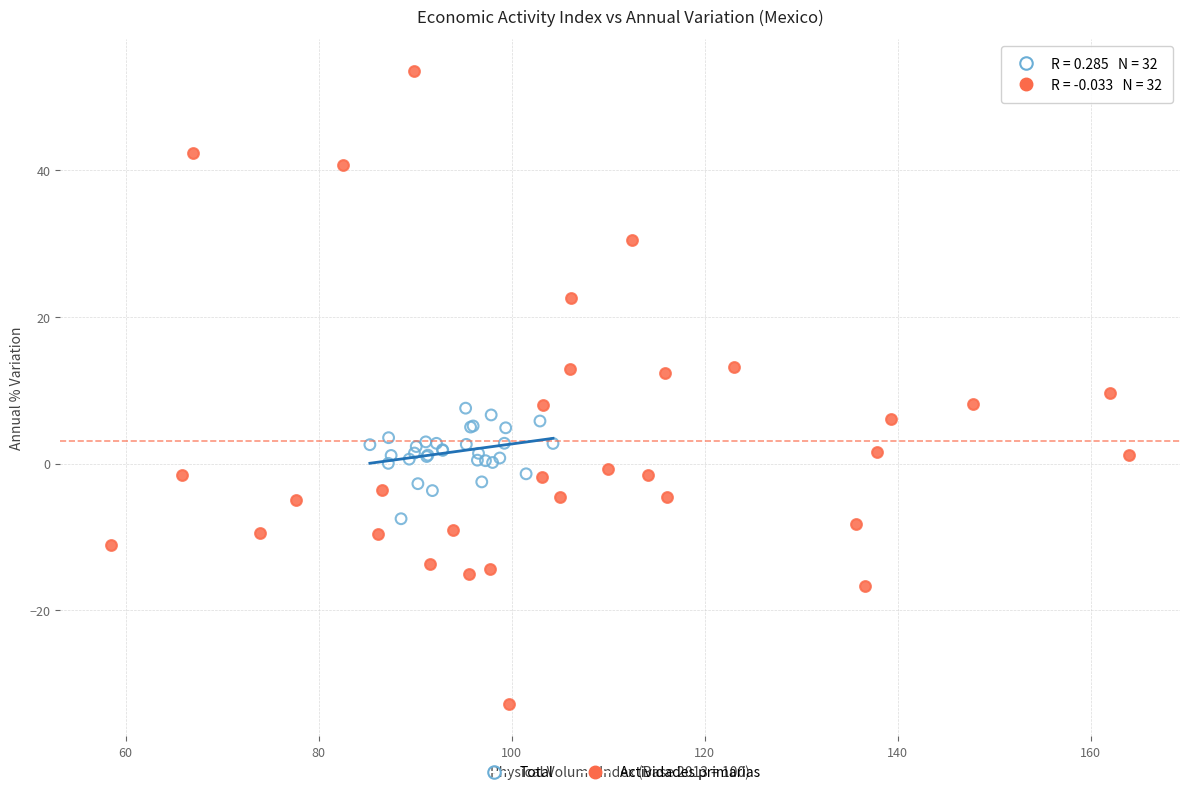

Which series has the largest Y range (max minus min)?

Actividades primarias